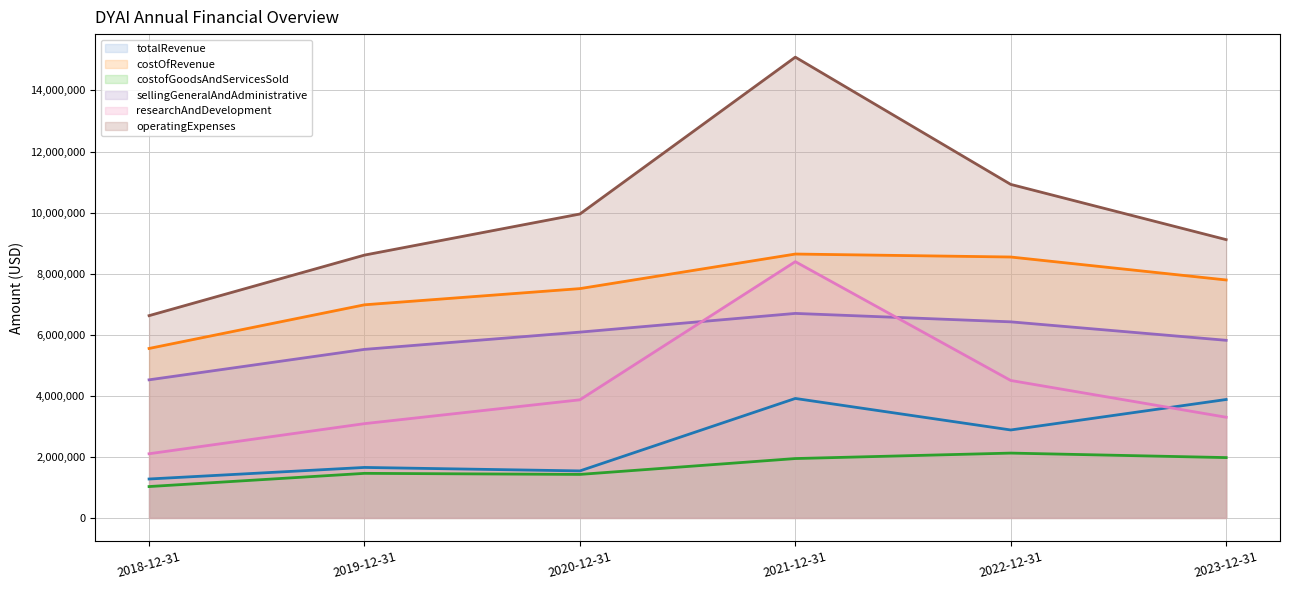

List the series in order of their peak value, highest first.

operatingExpenses_line, costOfRevenue_line, researchAndDevelopment_line, sellingGeneralAndAdministrative_line, totalRevenue_line, costofGoodsAndServicesSold_line